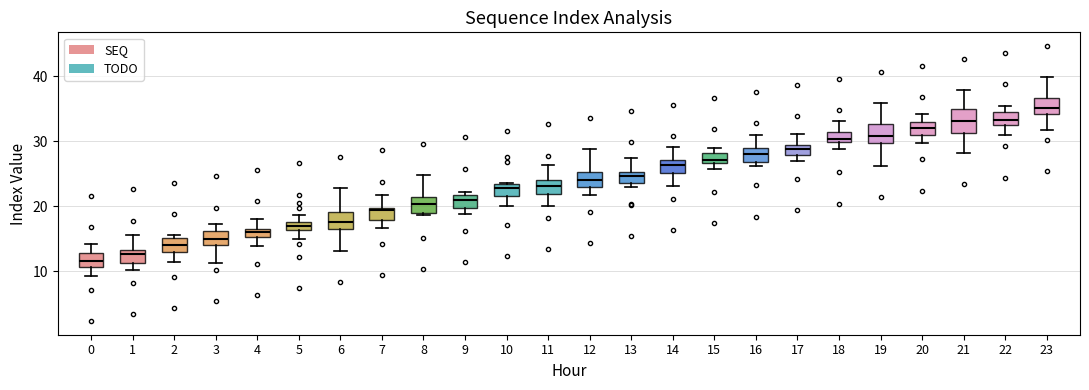

Where is the upper edge of the box at x = 23 on the y-axis? The values are not printed on the chart, so give them approximately, as read against the axis.

37